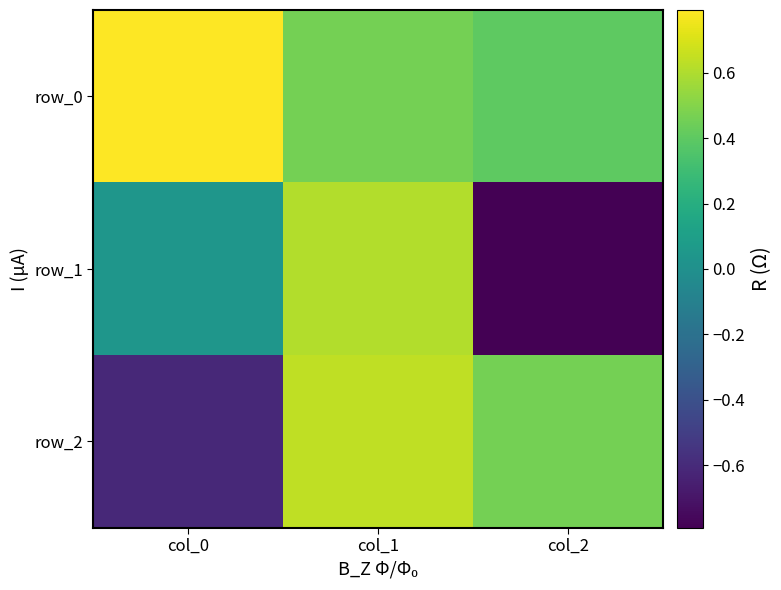

At which label is row_2 closest to 0?

col_2